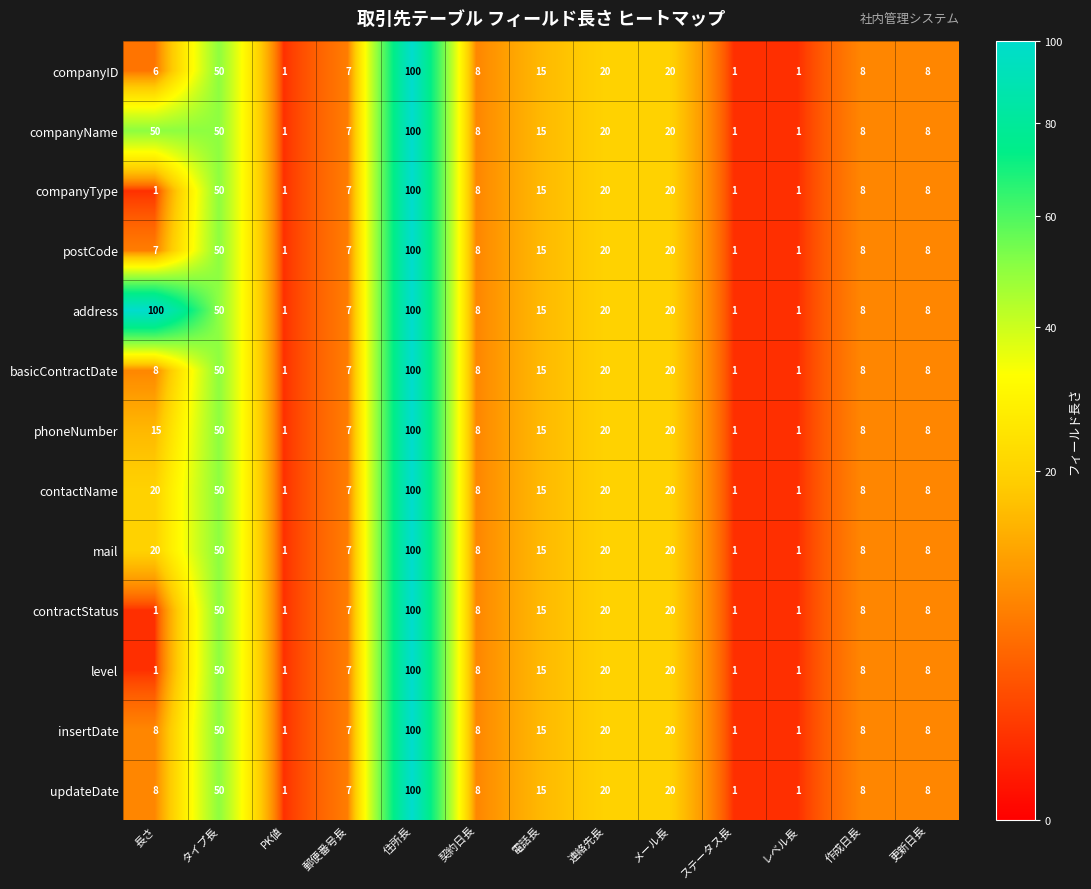

Which series changed the most between 長さ and タイプ長?

address